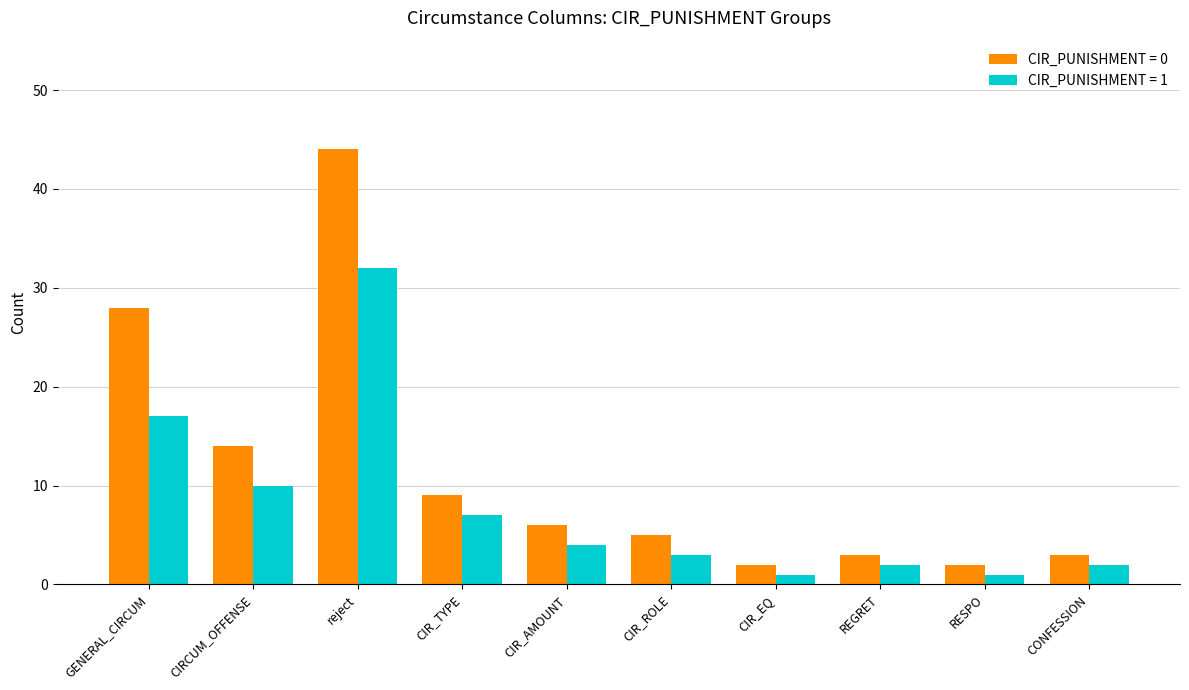

Reading left to right, extract all data points from this chart.

CIR_PUNISHMENT = 0: GENERAL_CIRCUM=28	CIRCUM_OFFENSE=14	reject=44	CIR_TYPE=9	CIR_AMOUNT=6	CIR_ROLE=5	CIR_EQ=2	REGRET=3	RESPO=2	CONFESSION=3
CIR_PUNISHMENT = 1: GENERAL_CIRCUM=17	CIRCUM_OFFENSE=10	reject=32	CIR_TYPE=7	CIR_AMOUNT=4	CIR_ROLE=3	CIR_EQ=1	REGRET=2	RESPO=1	CONFESSION=2